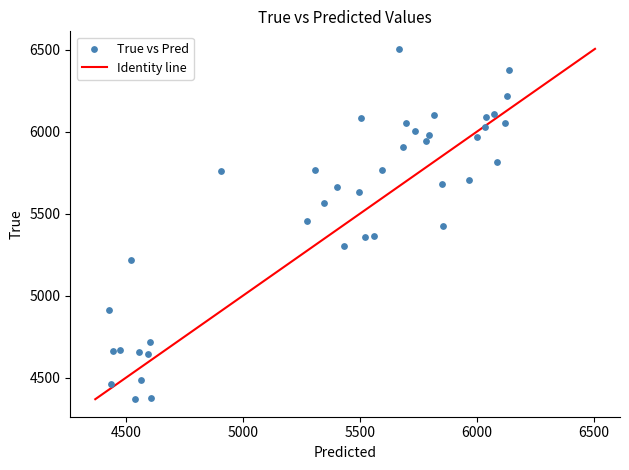

What is the range of Y values (max minus min)?

2136